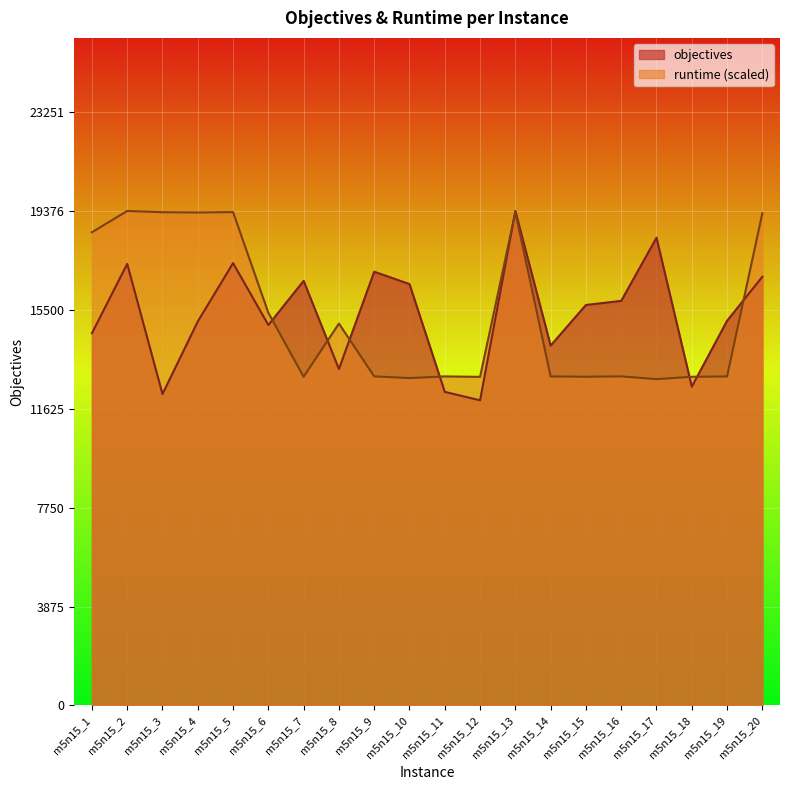

Between m5n15_1 and m5n15_15, which is larger?

m5n15_15